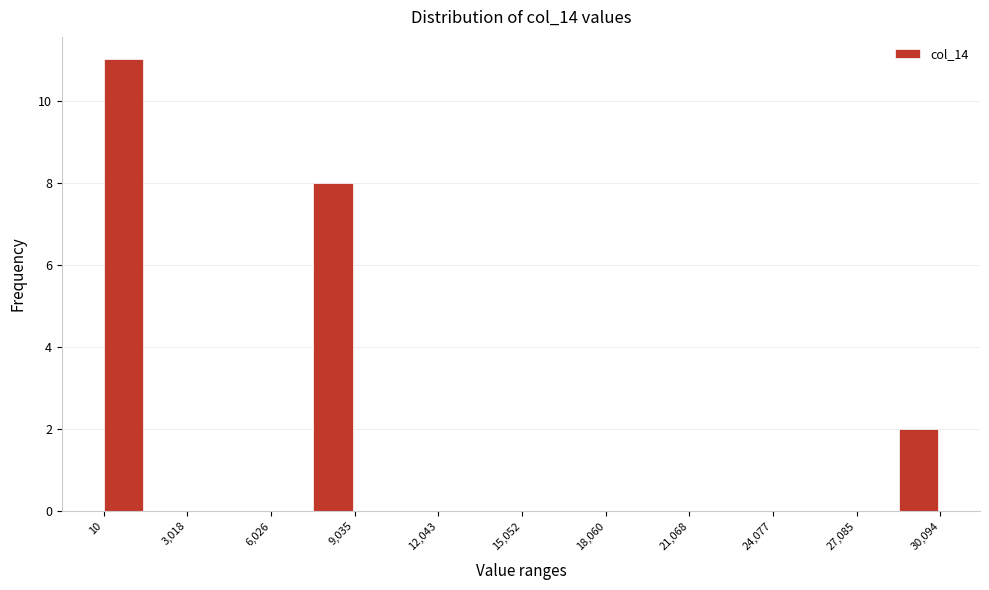

Read against the x-axis, roughly where is the centre of the tallest bar?

500